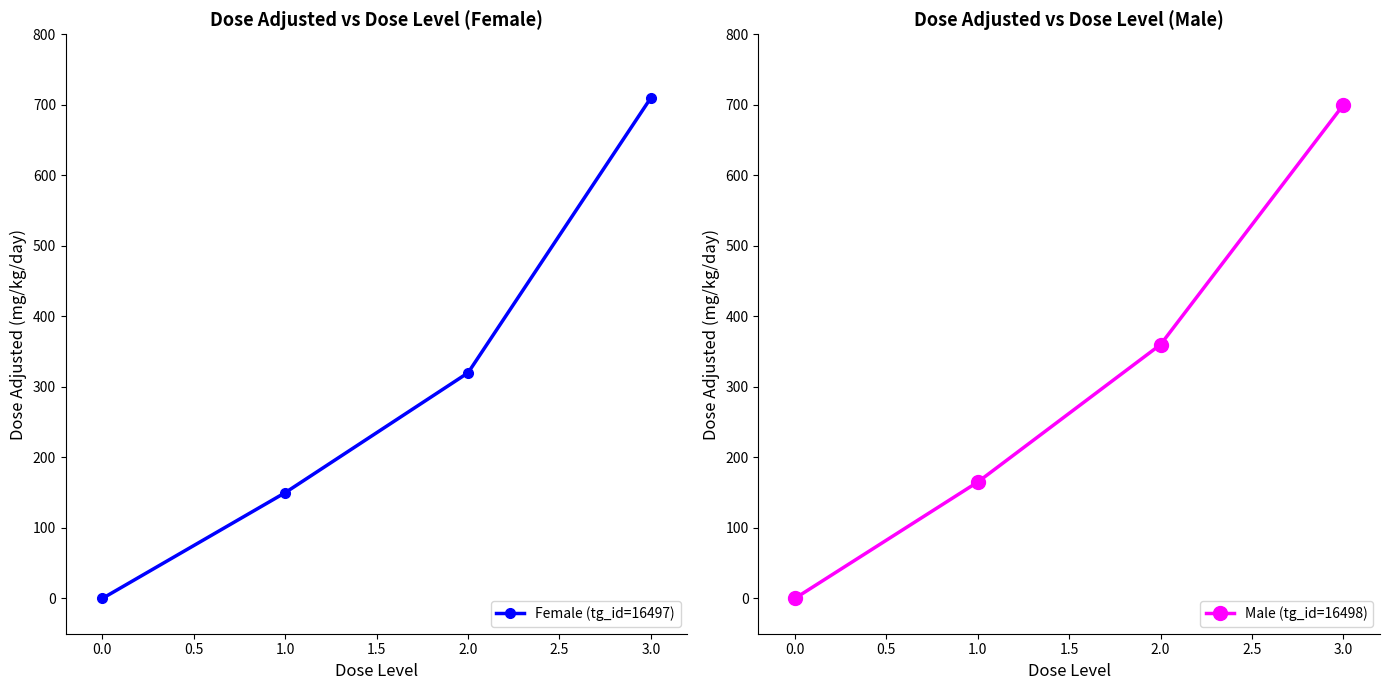

Reading right to left, list all the values displayed in this chart.

Female (tg_id=16497): 710	320	150	0
Male (tg_id=16498): 700	360	165	0